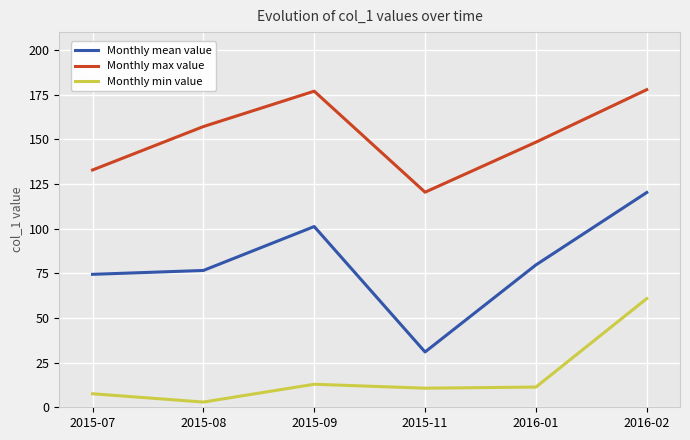

Which series has the largest total across all categories?

Monthly max value